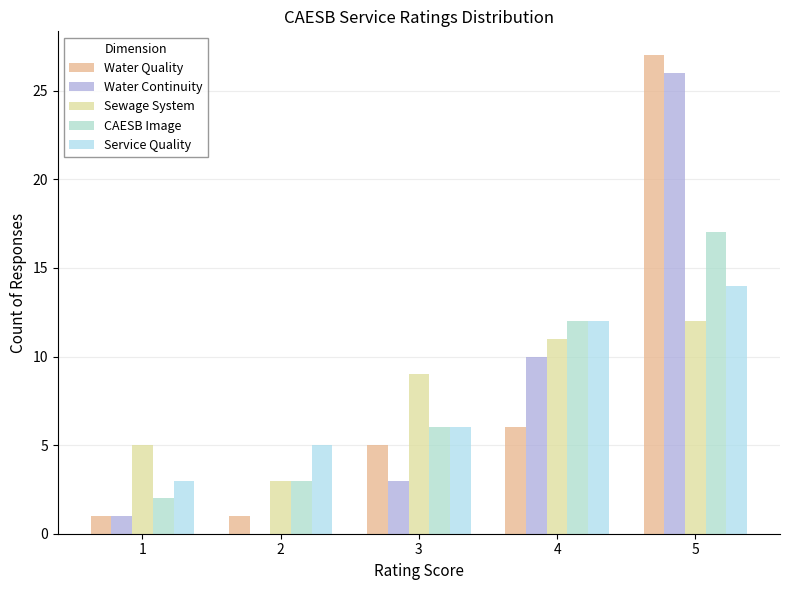

Are the bars grouped side by side (vs. stacked)?

Yes